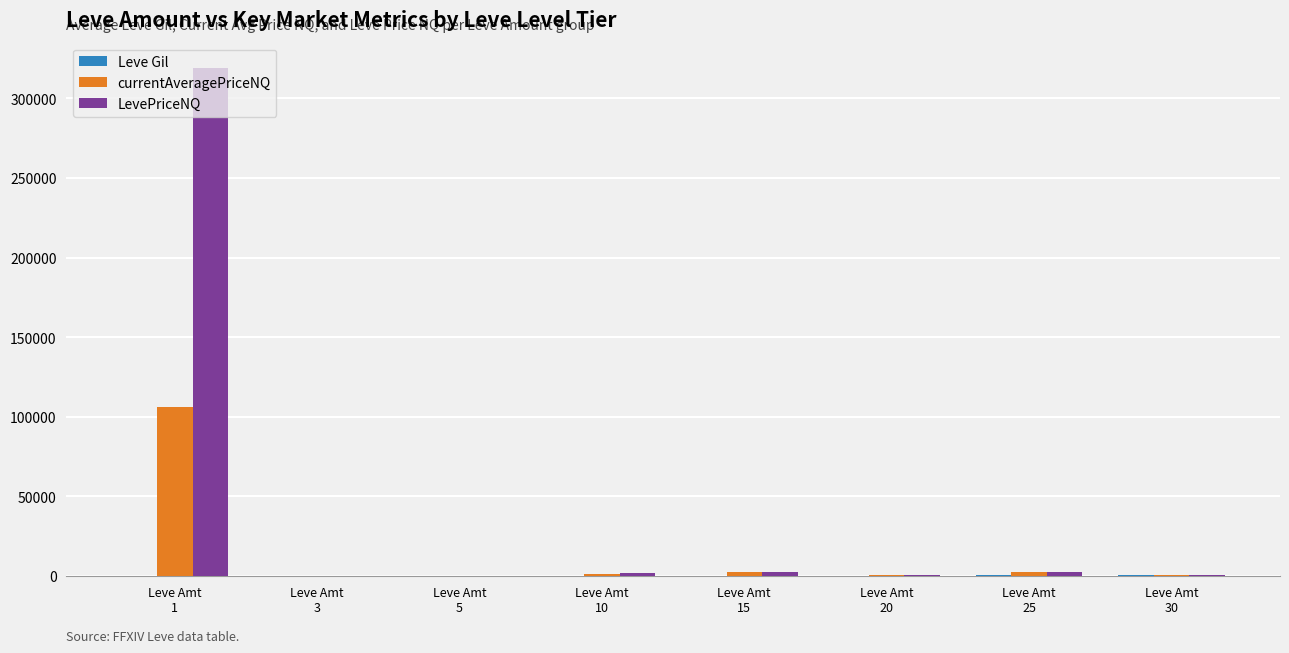

What is the maximum value shown in the chart?

318993.2